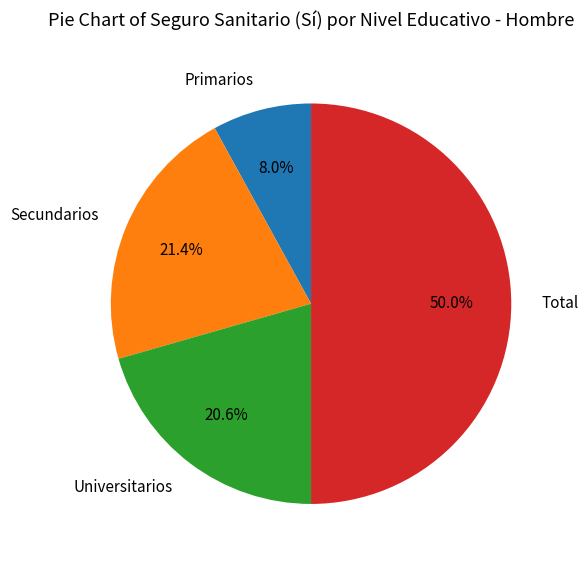

Is it true that Universitarios is 30% of the pie?

False